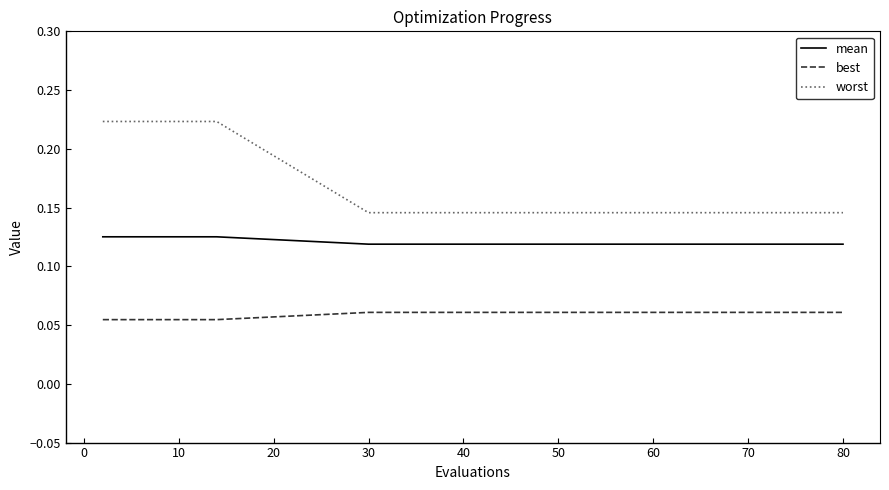

Which series has the largest range (max minus min)?

worst